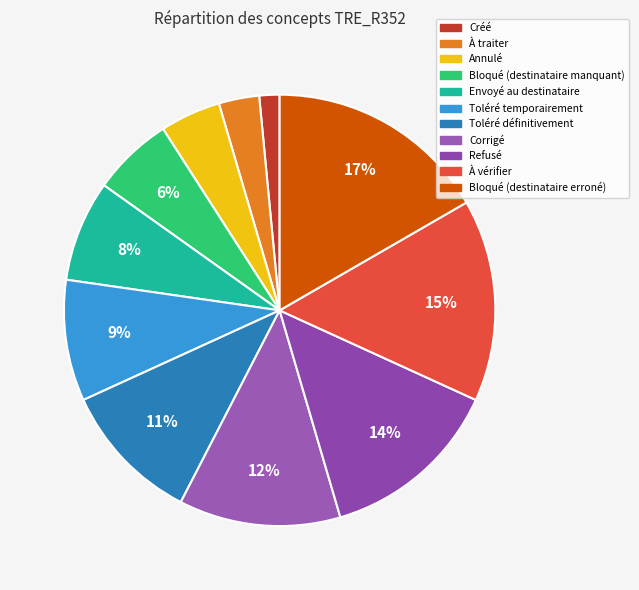

What percentage is the Envoyé au destinataire slice, to the nearest percent?

8%